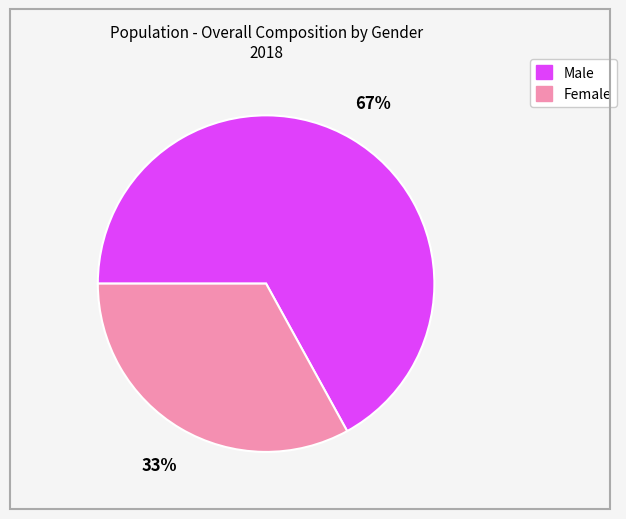

To the nearest percent, what is the average slice percentage?

50%